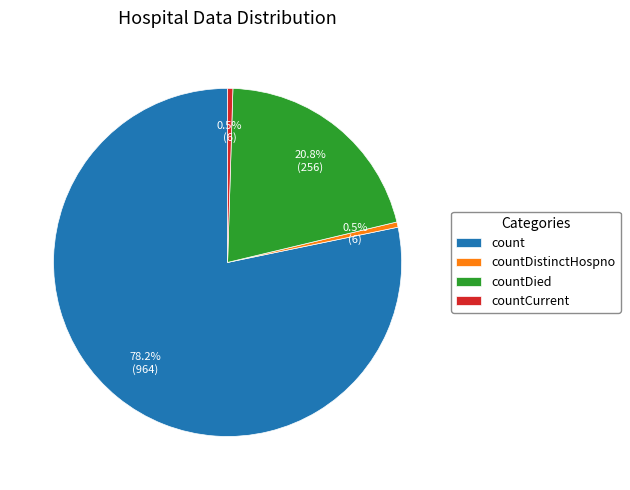

Which slice is the largest?

count